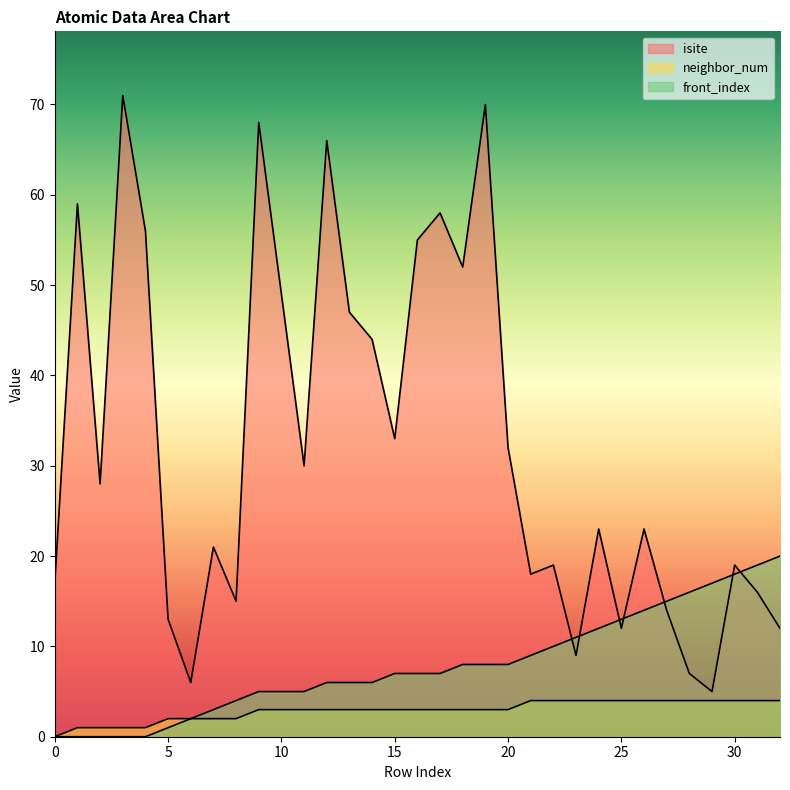

How many lines are shown in the chart?

3